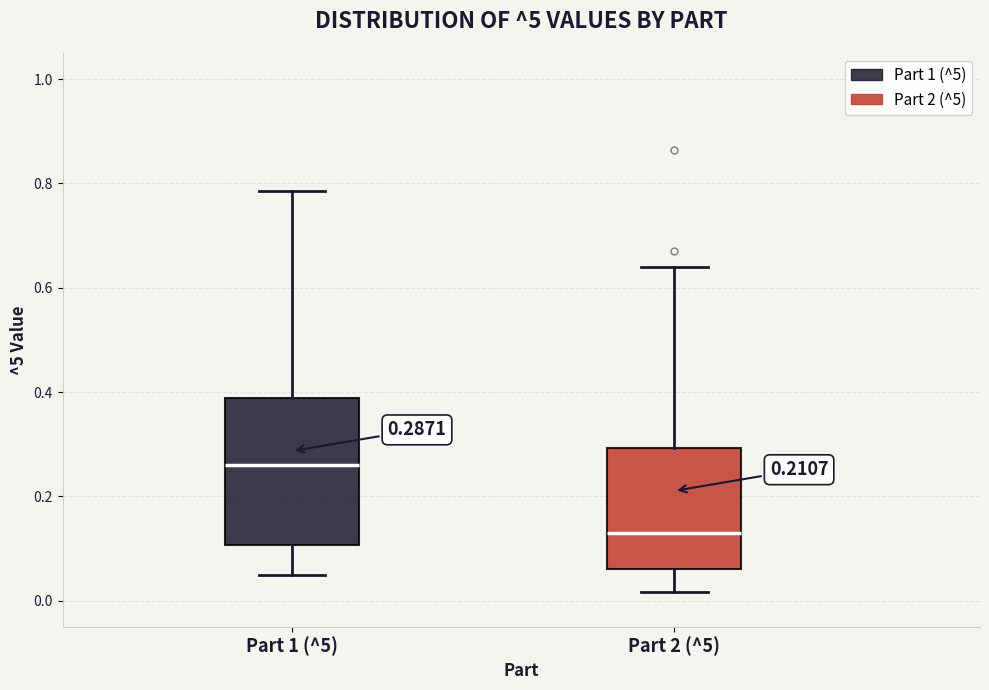

Comparing the boxes themselves (not the whiskers), which one is the tallest?

Part 1 (^5)